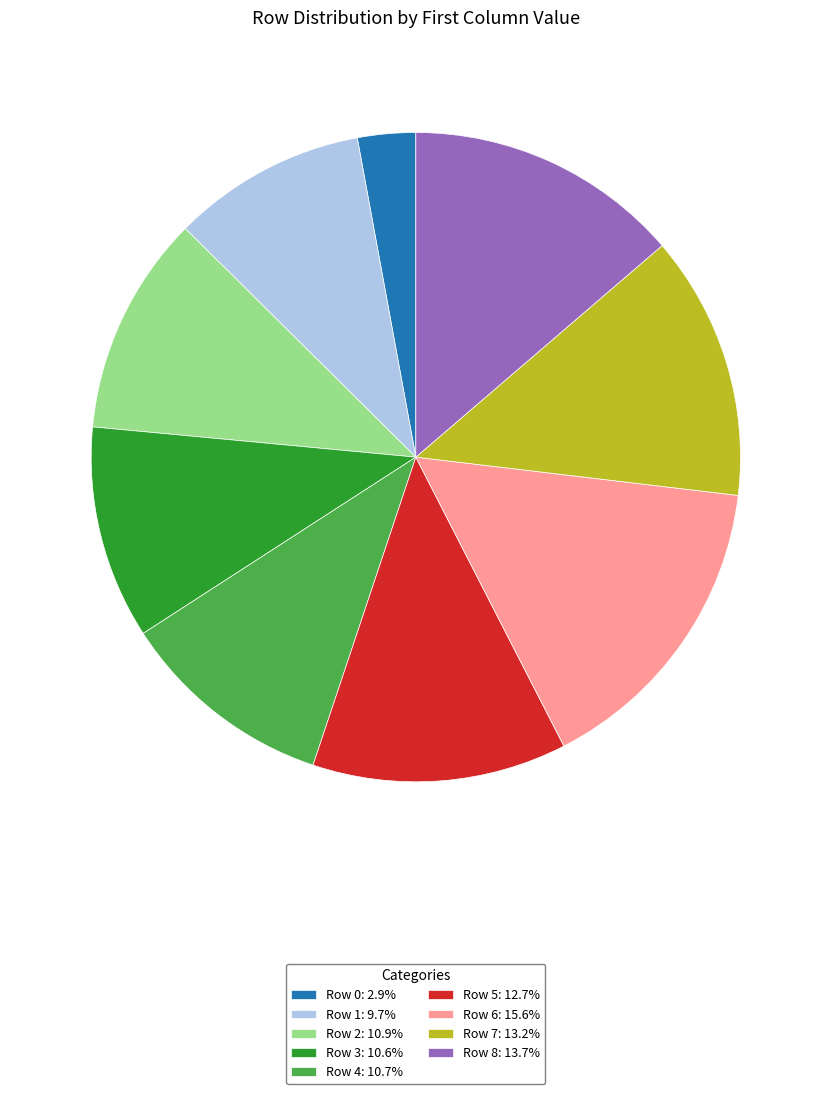

Does Row 1 represent more than half of the total?

No